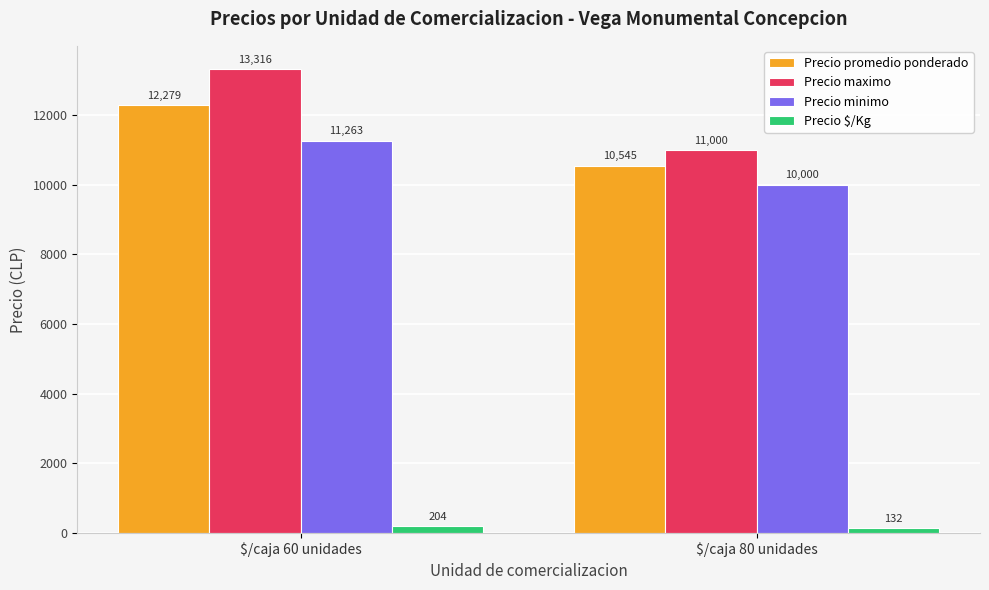

True or false: Precio promedio ponderado has a value of 12279 at $/caja 60 unidades.

True